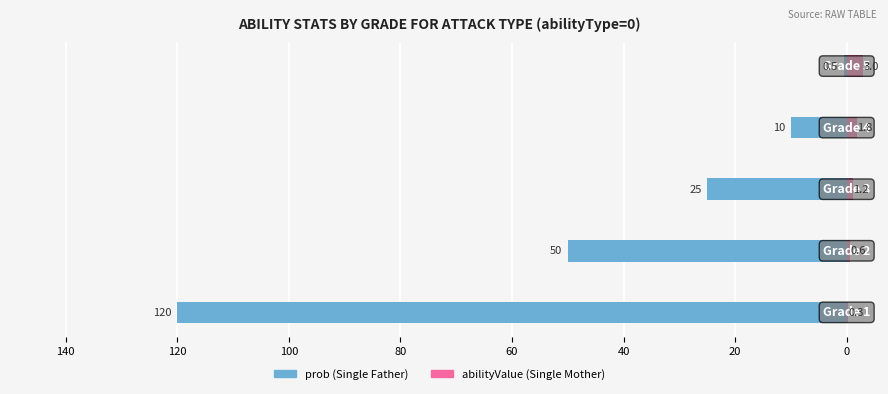

Does the chart contain stacked bars?

No